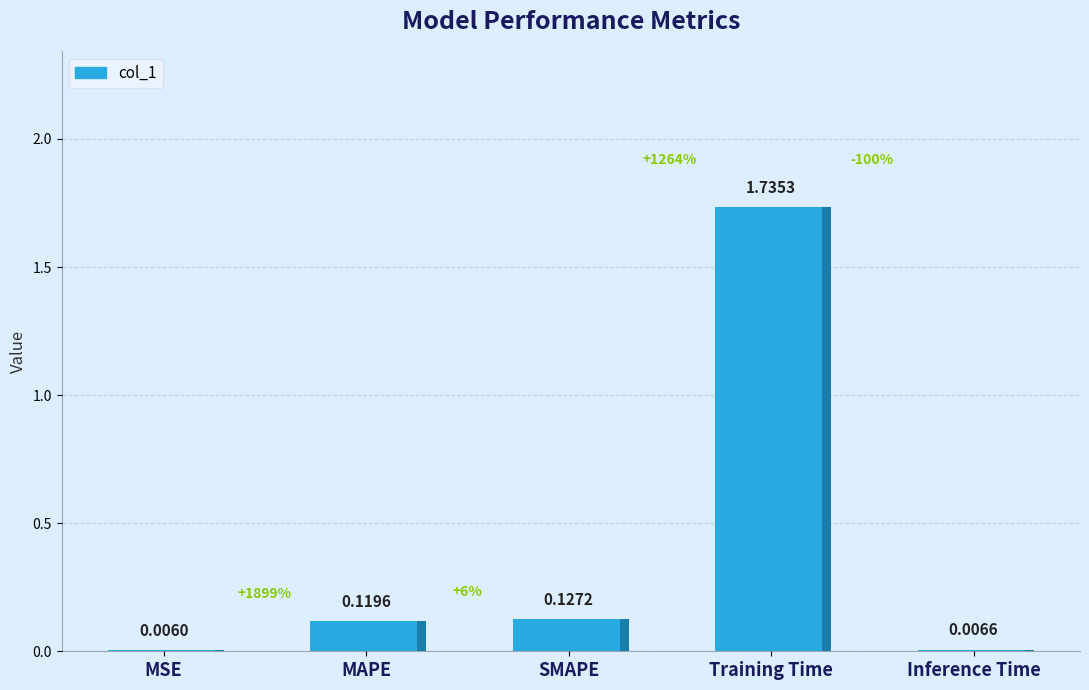

Between SMAPE and Inference Time, which is larger?

SMAPE